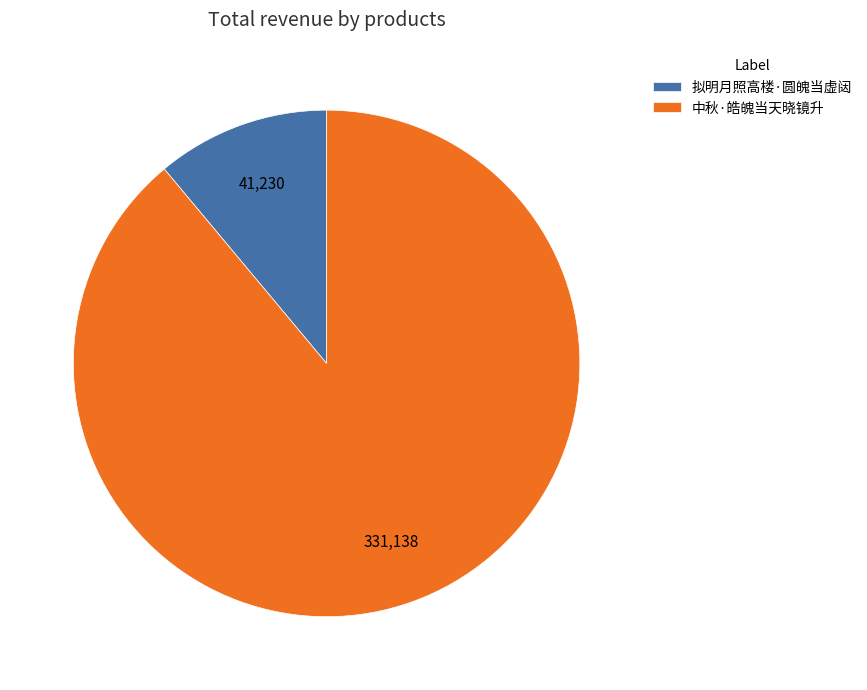

Rank the categories by value from highest to lowest.

中秋·皓魄当天晓镜升, 拟明月照高楼·圆魄当虚闼